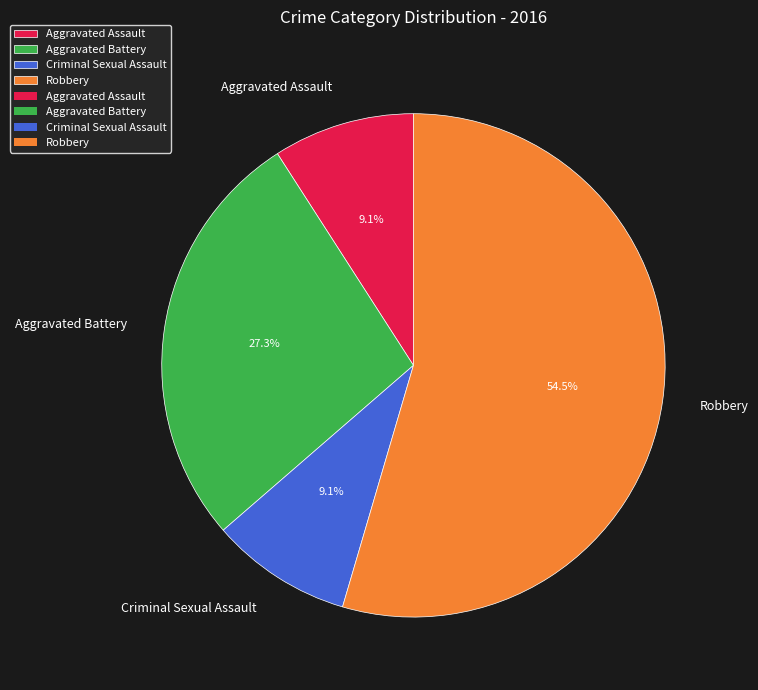

True or false: Aggravated Battery accounts for 38% of the total.

False